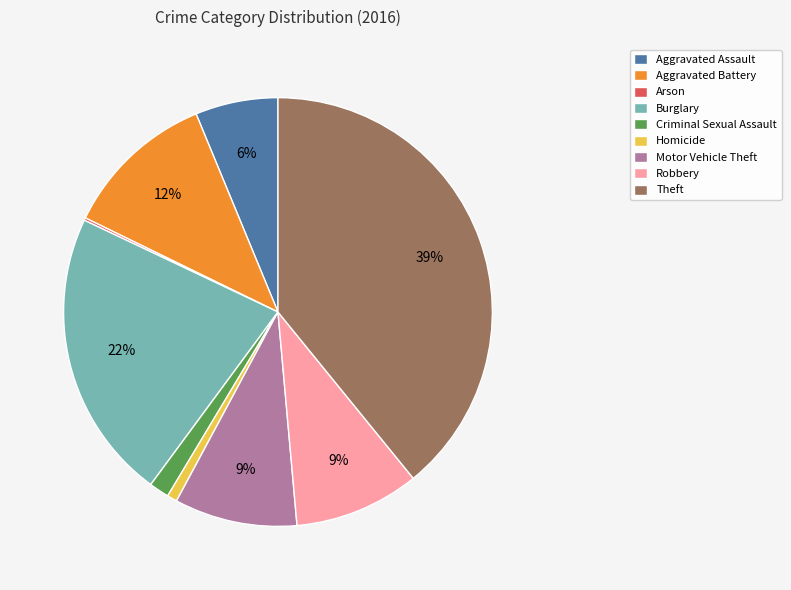

What is the largest slice in the pie chart?

Theft